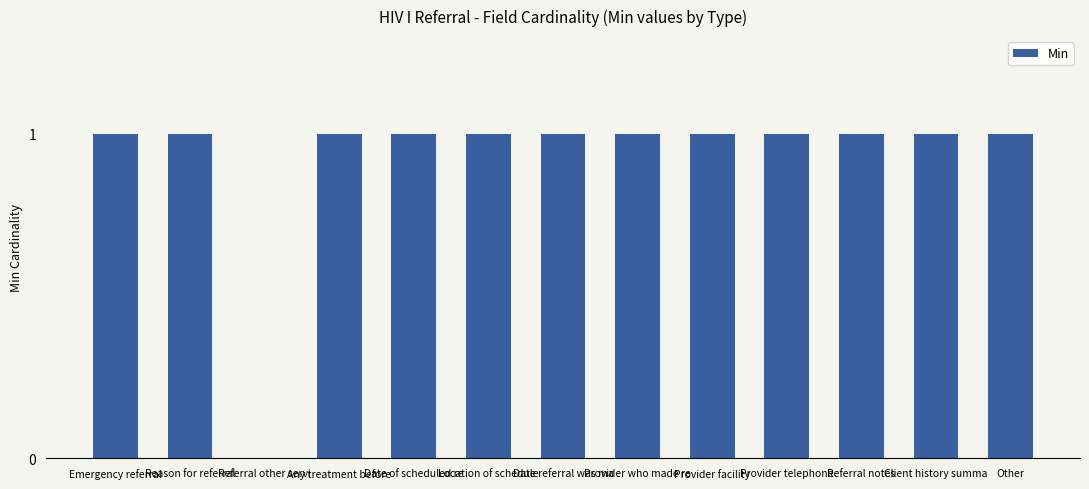

How many series are shown in this chart?

1